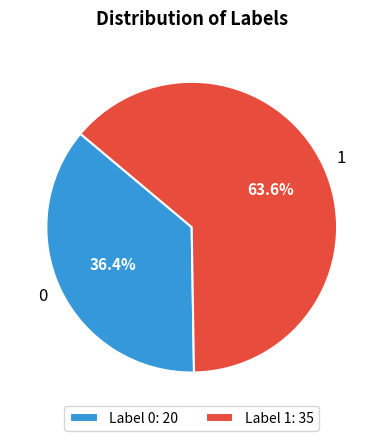

Which has a higher value, 1 or 0?

1